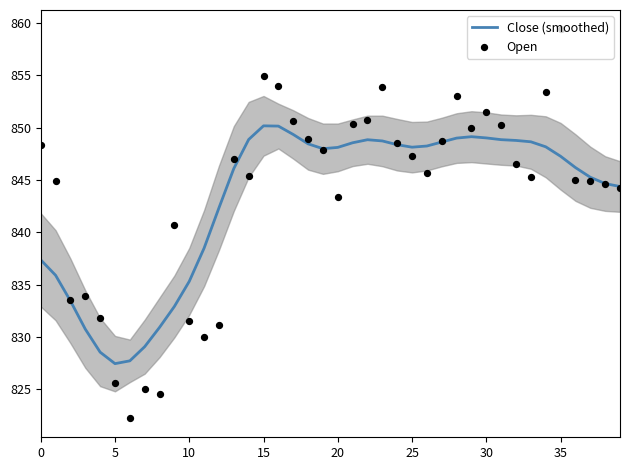

Which series has the largest total across all categories?

Open